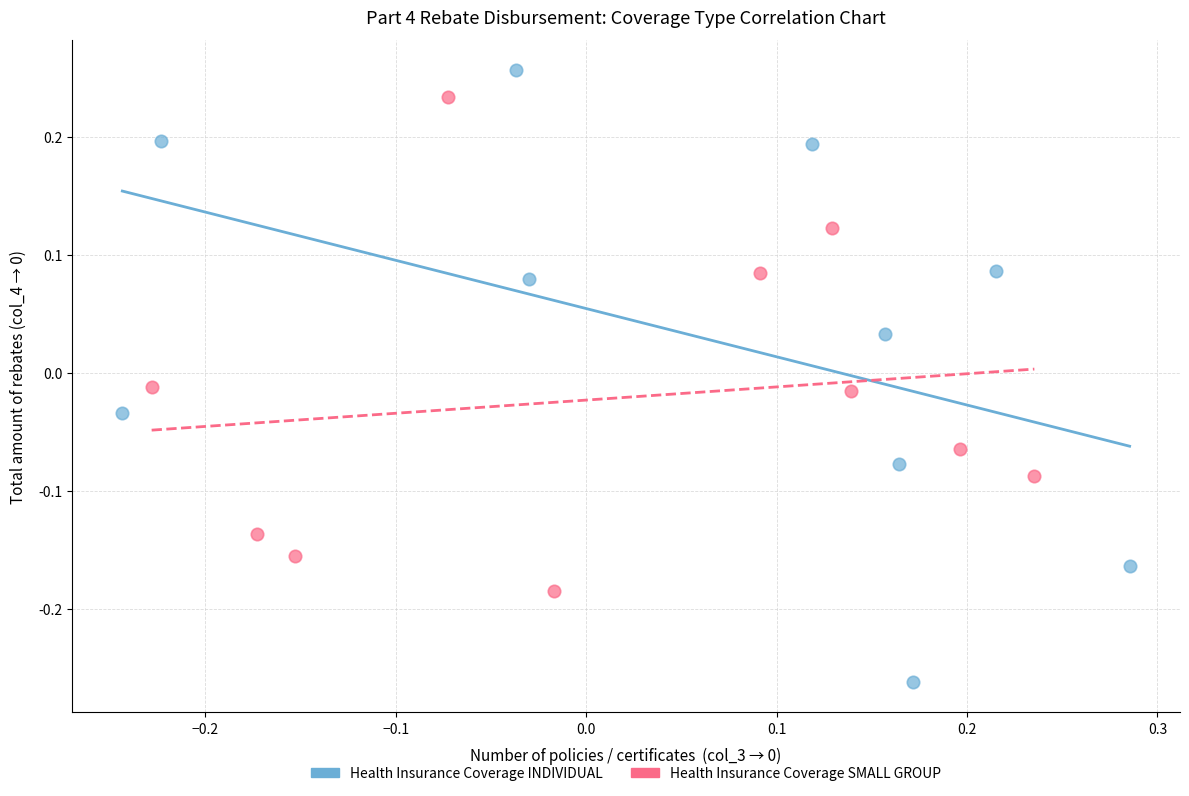

Which series reaches the minimum Y coordinate?

Health Insurance Coverage INDIVIDUAL